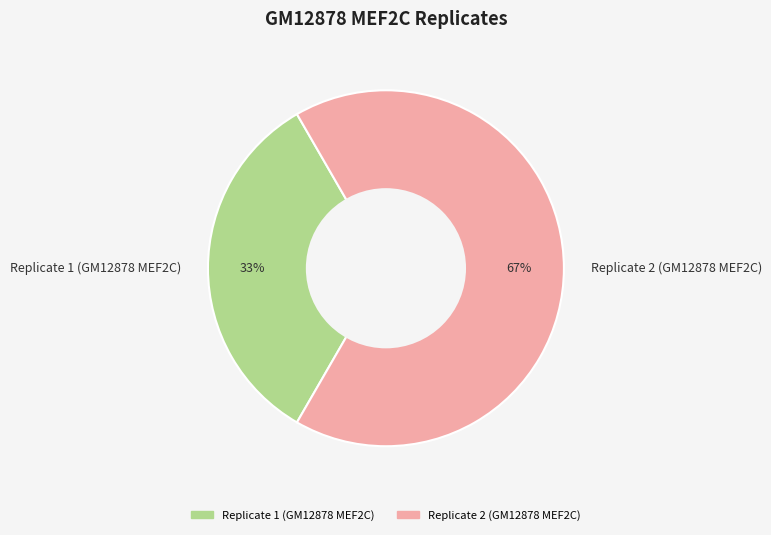

What percentage is the Replicate 1 (GM12878 MEF2C) slice, to the nearest percent?

33%